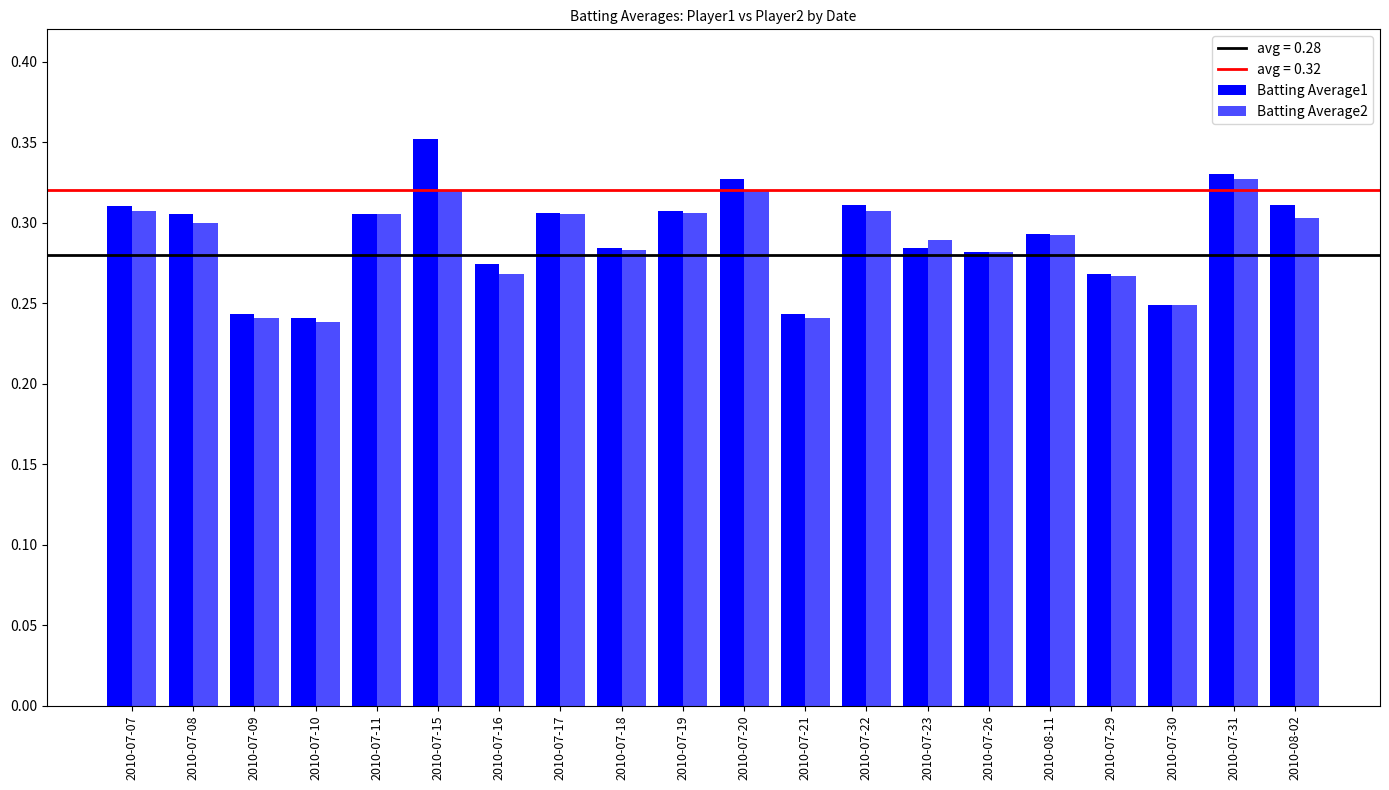

How many bars are there in each group?

2